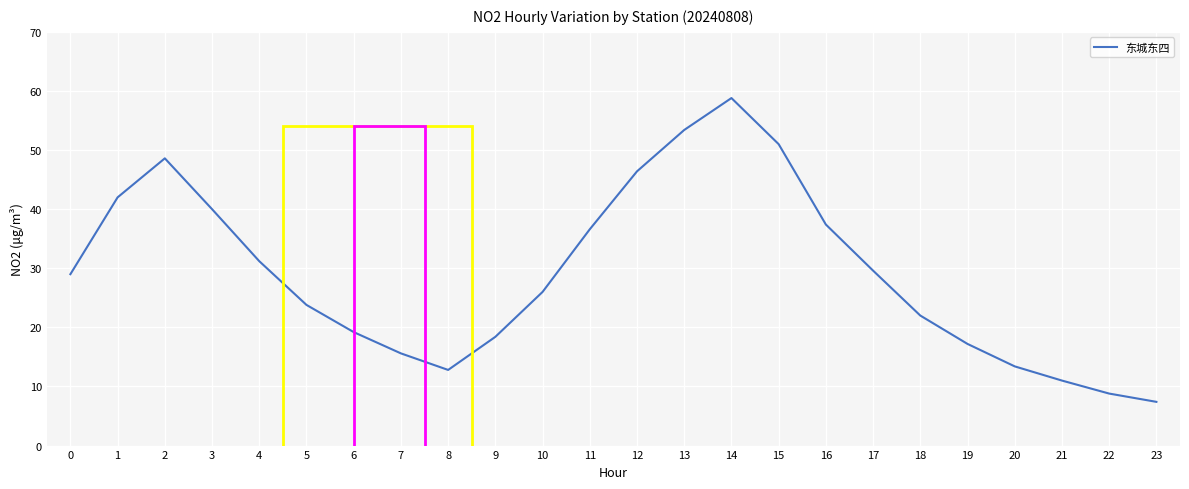

How many lines are shown in the chart?

1